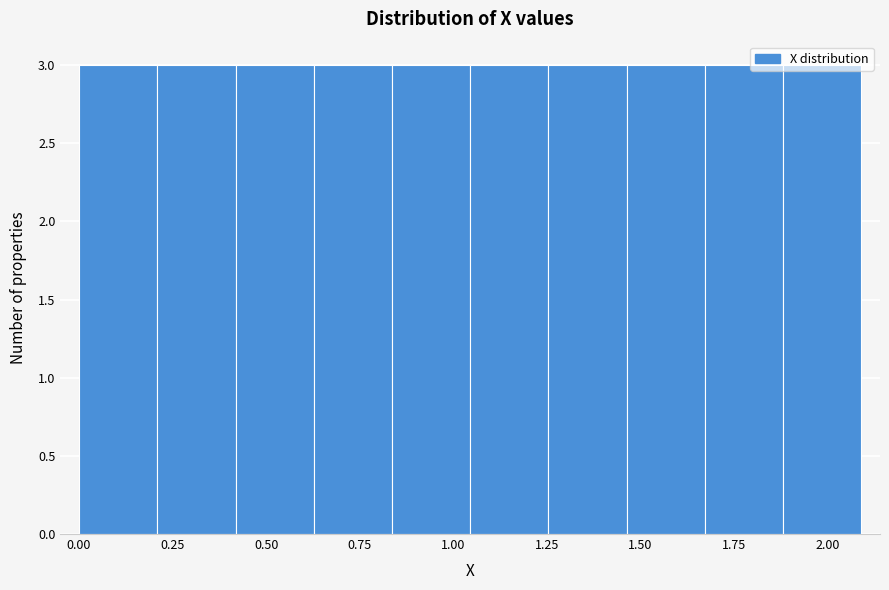

Reading left to right, transcribe this chart: for each bar, give the range it covers on the x-axis and its height. Neither the bar edges nor the heights are printed on the chart, so give them approximately, as read against the axes.

0.00 to 0.20: 3
0.20 to 0.40: 3
0.40 to 0.65: 3
0.65 to 0.85: 3
0.85 to 1.05: 3
1.05 to 1.25: 3
1.25 to 1.45: 3
1.45 to 1.65: 3
1.65 to 1.90: 3
1.90 to 2.10: 3